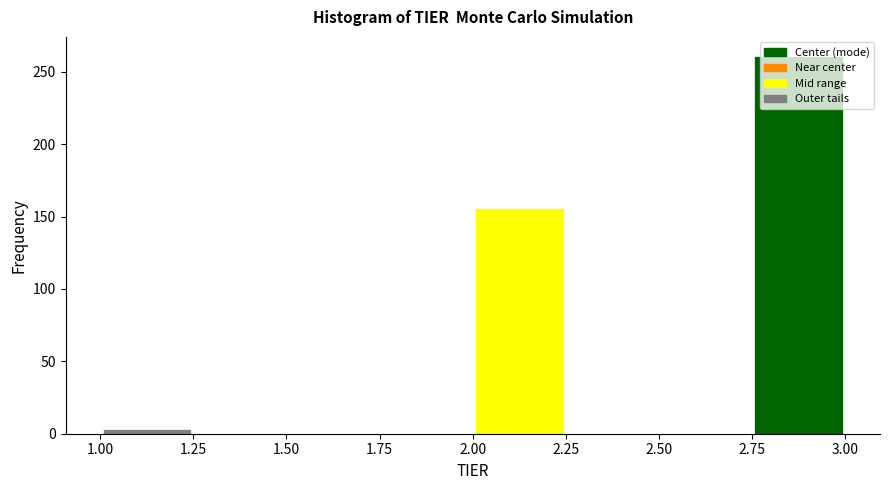

How tall is the bar that spans 2.75 to 3.00 on the x-axis? The values are not printed on the chart, so give them approximately, as read against the axis.

260